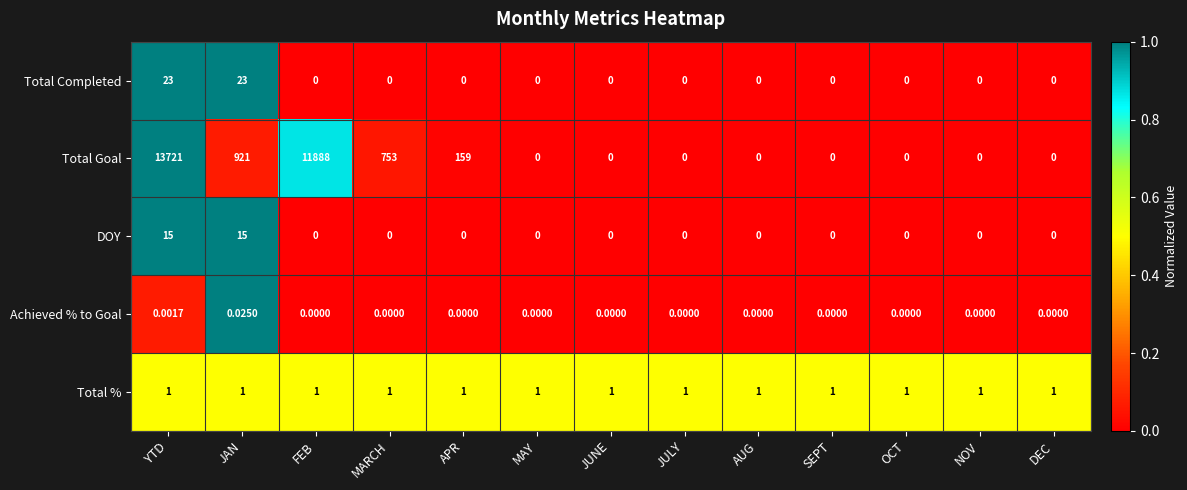

Between APR and SEPT, which series saw the biggest shift?

Total Goal